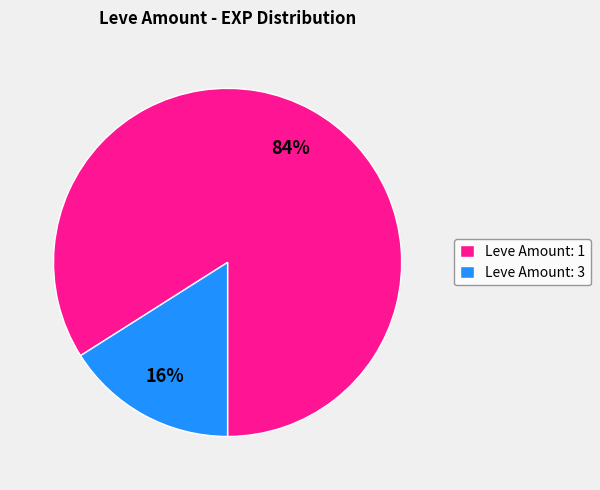

Count the number of slices in the pie.

2